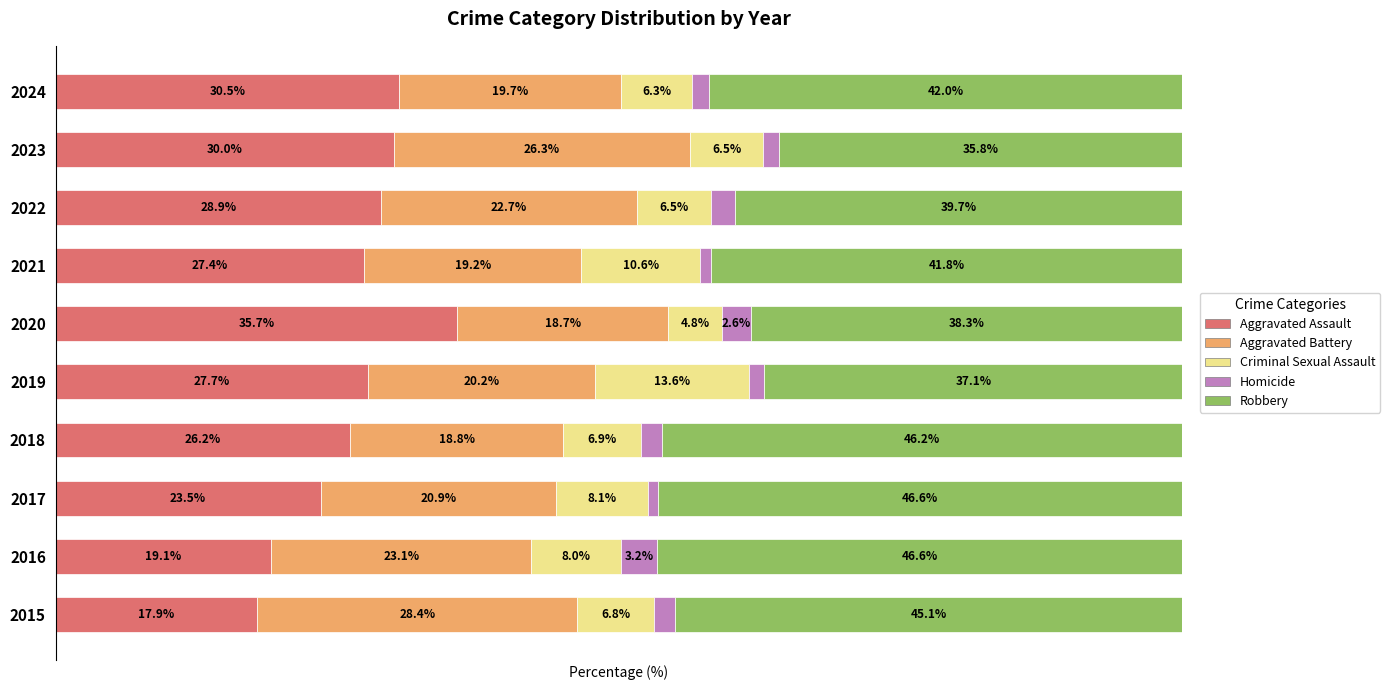

What are all the series names shown in the legend?

Aggravated Assault, Aggravated Battery, Criminal Sexual Assault, Homicide, Robbery